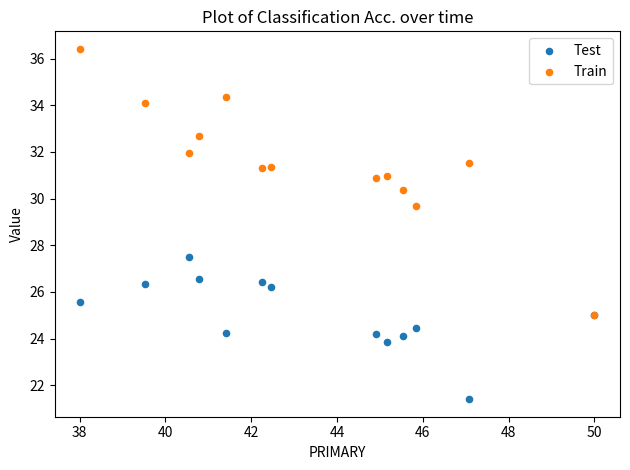

Across all series, what Y value is closest to 28?

27.5